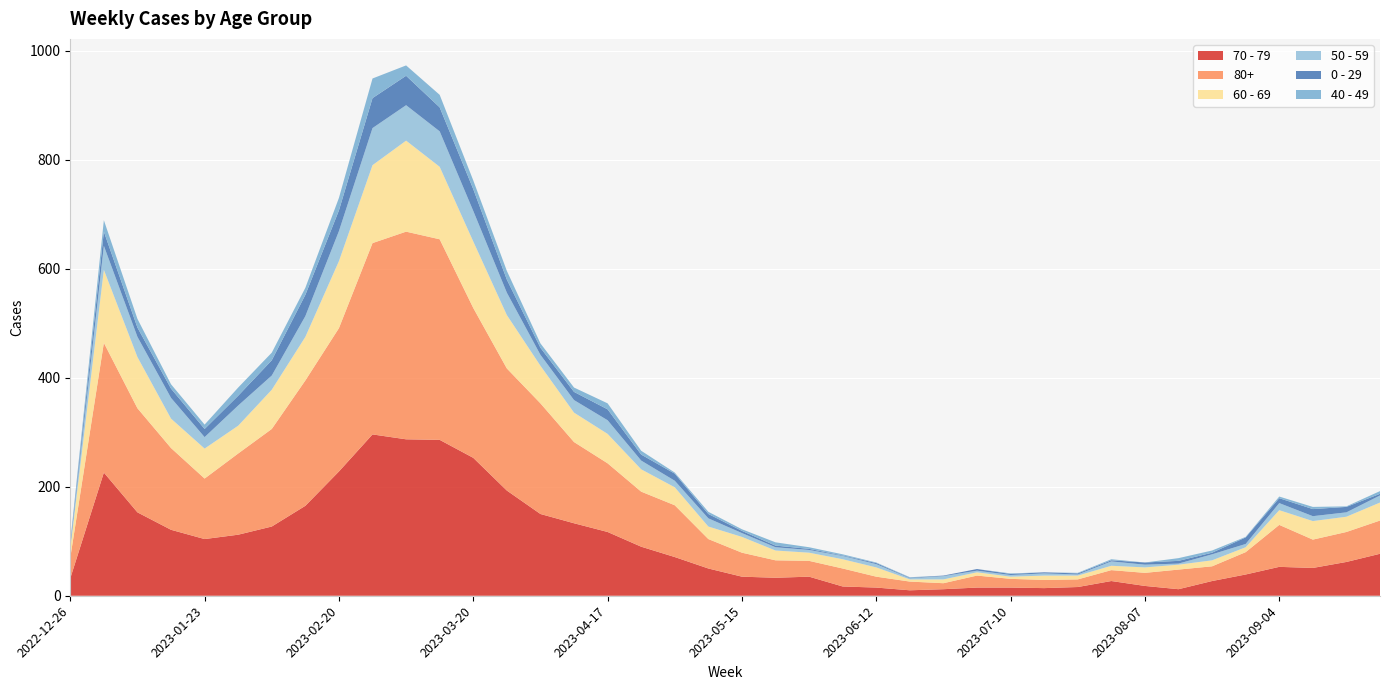

Reading left to right, extract all data points from this chart.

70 - 79: 2022-12-26=32	2023-01-02=226	2023-01-09=153	2023-01-16=121	2023-01-23=104	2023-01-30=112	2023-02-06=127	2023-02-13=165	2023-02-20=228	2023-02-27=296	2023-03-06=287	2023-03-13=286	2023-03-20=253	2023-03-27=193	2023-04-03=150	2023-04-10=133	2023-04-17=117	2023-04-24=90	2023-05-01=71	2023-05-08=50	2023-05-15=35	2023-05-22=33	2023-05-29=35	2023-06-05=17	2023-06-12=15	2023-06-19=10	2023-06-26=12	2023-07-03=15	2023-07-10=15	2023-07-17=14	2023-07-24=16	2023-07-31=27	2023-08-07=18	2023-08-14=12	2023-08-21=27	2023-08-28=39	2023-09-04=53	2023-09-11=51	2023-09-18=62	2023-09-25=77
80+: 2022-12-26=38	2023-01-02=238	2023-01-09=191	2023-01-16=150	2023-01-23=111	2023-01-30=149	2023-02-06=179	2023-02-13=230	2023-02-20=263	2023-02-27=351	2023-03-06=381	2023-03-13=368	2023-03-20=275	2023-03-27=224	2023-04-03=203	2023-04-10=149	2023-04-17=126	2023-04-24=101	2023-05-01=95	2023-05-08=54	2023-05-15=44	2023-05-22=32	2023-05-29=29	2023-06-05=33	2023-06-12=20	2023-06-19=16	2023-06-26=11	2023-07-03=22	2023-07-10=16	2023-07-17=15	2023-07-24=14	2023-07-31=20	2023-08-07=24	2023-08-14=36	2023-08-21=27	2023-08-28=41	2023-09-04=77	2023-09-11=52	2023-09-18=55	2023-09-25=61
60 - 69: 2022-12-26=16	2023-01-02=134	2023-01-09=94	2023-01-16=54	2023-01-23=55	2023-01-30=51	2023-02-06=72	2023-02-13=80	2023-02-20=123	2023-02-27=143	2023-03-06=167	2023-03-13=133	2023-03-20=122	2023-03-27=98	2023-04-03=69	2023-04-10=54	2023-04-17=54	2023-04-24=41	2023-05-01=33	2023-05-08=23	2023-05-15=29	2023-05-22=18	2023-05-29=15	2023-06-05=17	2023-06-12=17	2023-06-19=4	2023-06-26=7	2023-07-03=6	2023-07-10=4	2023-07-17=8	2023-07-24=7	2023-07-31=8	2023-08-07=10	2023-08-14=9	2023-08-21=11	2023-08-28=9	2023-09-04=27	2023-09-11=34	2023-09-18=28	2023-09-25=33
50 - 59: 2022-12-26=5	2023-01-02=44	2023-01-09=37	2023-01-16=38	2023-01-23=21	2023-01-30=37	2023-02-06=26	2023-02-13=38	2023-02-20=55	2023-02-27=68	2023-03-06=65	2023-03-13=65	2023-03-20=56	2023-03-27=41	2023-04-03=20	2023-04-10=23	2023-04-17=25	2023-04-24=16	2023-05-01=12	2023-05-08=15	2023-05-15=7	2023-05-22=6	2023-05-29=5	2023-06-05=6	2023-06-12=6	2023-06-19=2	2023-06-26=6	2023-07-03=3	2023-07-10=3	2023-07-17=4	2023-07-24=2	2023-07-31=8	2023-08-07=5	2023-08-14=2	2023-08-21=11	2023-08-28=6	2023-09-04=13	2023-09-11=9	2023-09-18=8	2023-09-25=13
0 - 29: 2022-12-26=4	2023-01-02=26	2023-01-09=17	2023-01-16=17	2023-01-23=15	2023-01-30=18	2023-02-06=28	2023-02-13=39	2023-02-20=38	2023-02-27=55	2023-03-06=54	2023-03-13=44	2023-03-20=40	2023-03-27=24	2023-04-03=13	2023-04-10=15	2023-04-17=20	2023-04-24=11	2023-05-01=13	2023-05-08=8	2023-05-15=4	2023-05-22=3	2023-05-29=2	2023-06-05=1	2023-06-12=2	2023-06-19=1	2023-06-26=1	2023-07-03=3	2023-07-10=2	2023-07-17=2	2023-07-24=2	2023-07-31=2	2023-08-07=4	2023-08-14=5	2023-08-21=3	2023-08-28=12	2023-09-04=9	2023-09-11=13	2023-09-18=10	2023-09-25=3
40 - 49: 2022-12-26=4	2023-01-02=21	2023-01-09=16	2023-01-16=8	2023-01-23=8	2023-01-30=15	2023-02-06=14	2023-02-13=13	2023-02-20=23	2023-02-27=36	2023-03-06=19	2023-03-13=23	2023-03-20=16	2023-03-27=16	2023-04-03=8	2023-04-10=8	2023-04-17=11	2023-04-24=7	2023-05-01=2	2023-05-08=4	2023-05-15=3	2023-05-22=6	2023-05-29=3	2023-06-05=2	2023-06-12=1	2023-06-19=1	2023-06-26=0	2023-07-03=0	2023-07-10=1	2023-07-17=0	2023-07-24=1	2023-07-31=2	2023-08-07=0	2023-08-14=5	2023-08-21=4	2023-08-28=1	2023-09-04=3	2023-09-11=4	2023-09-18=1	2023-09-25=5